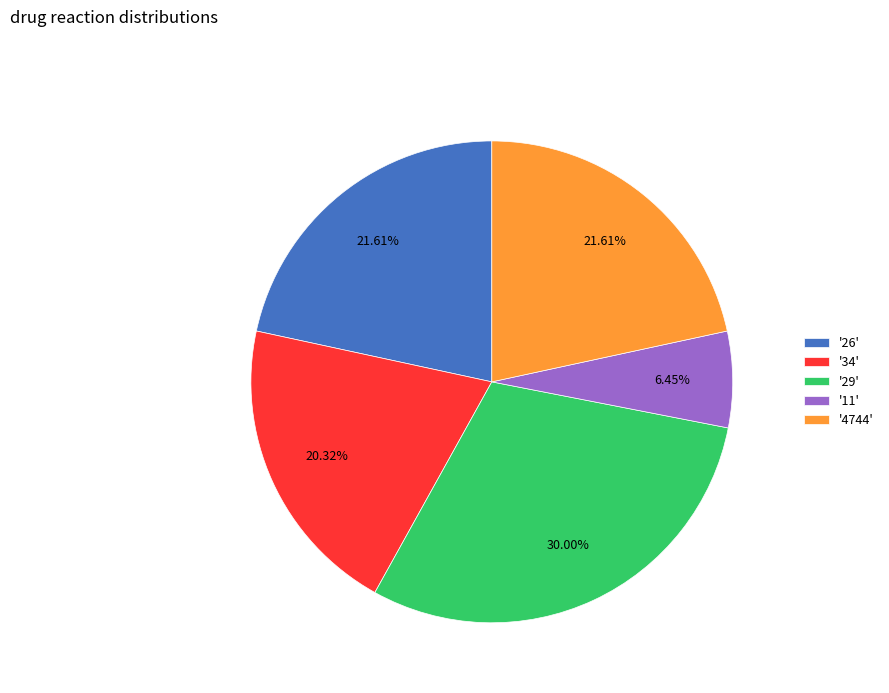

Approximately how many times larger is the value at '34' compared to '11'?

3.2